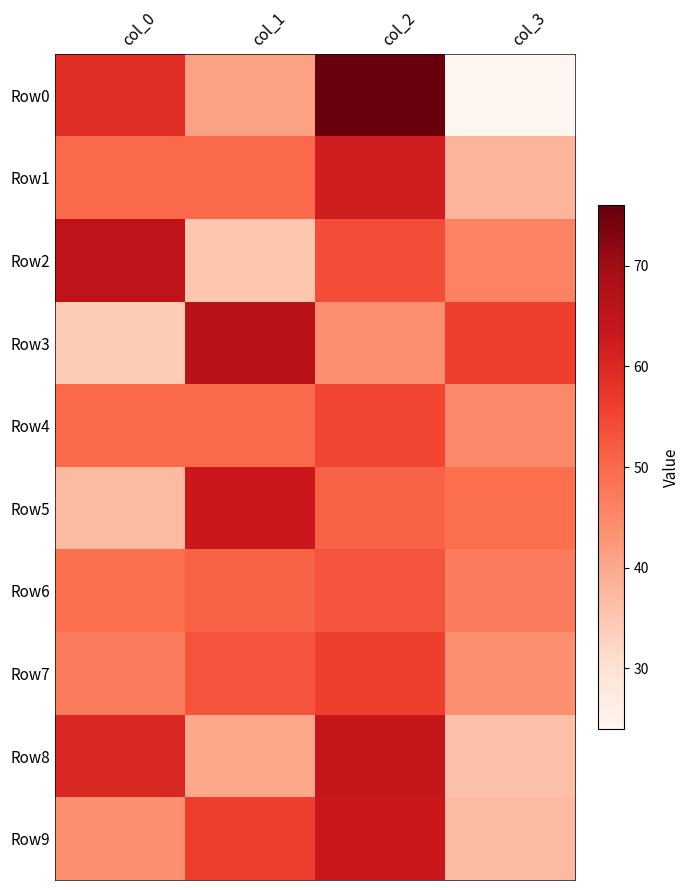

Which series has the largest total across all categories?

Row0